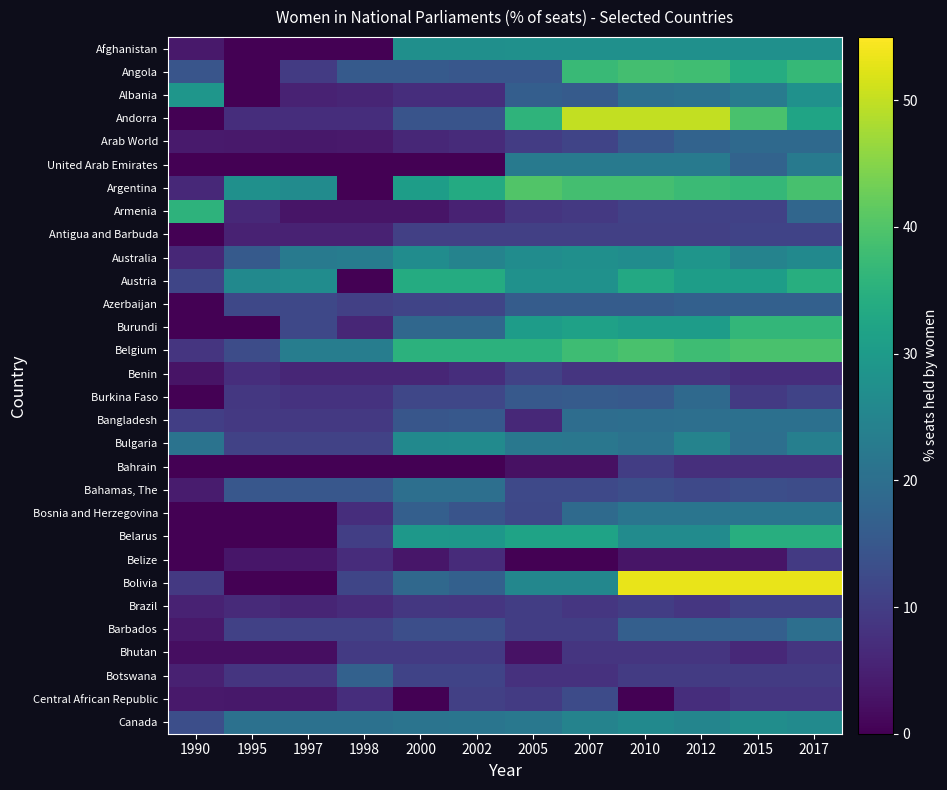

What is the difference between the highest and lowest values at 2007?

50.0